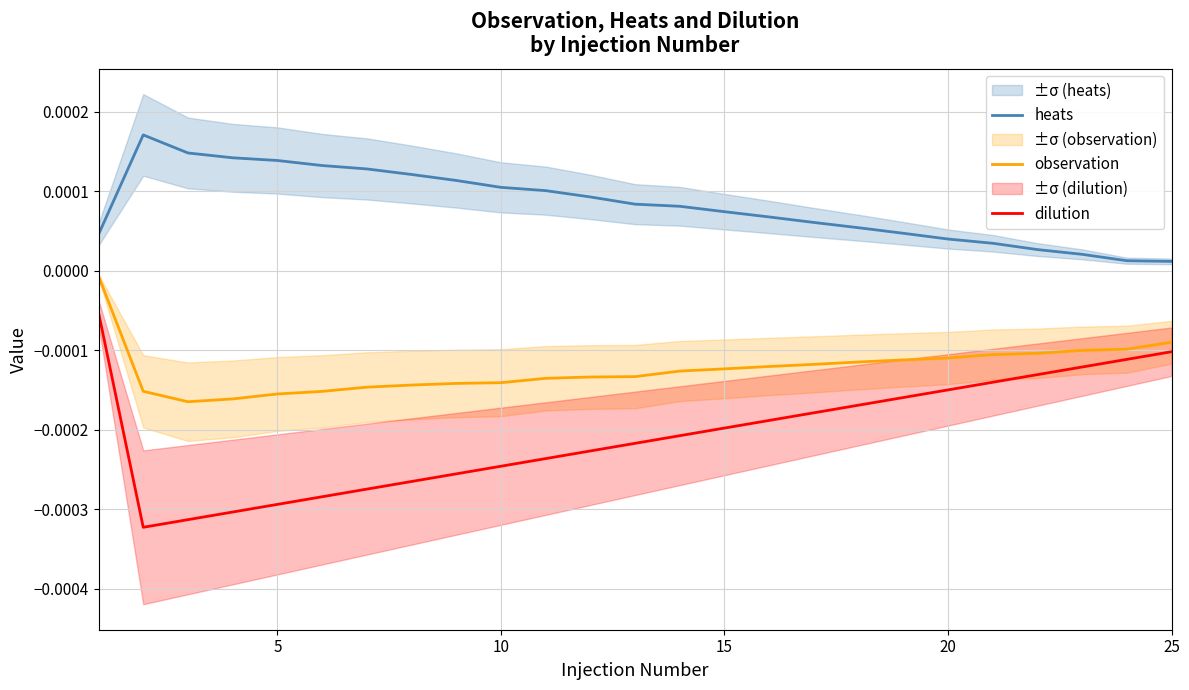

True or false: dilution and heats intersect in this chart.

False